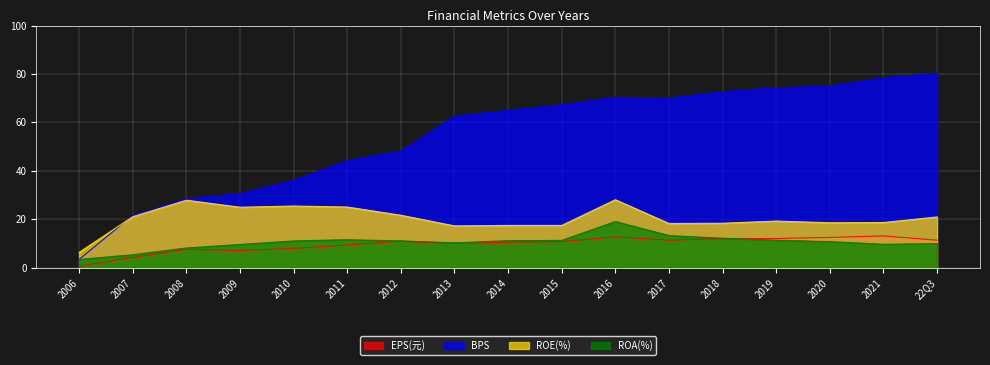

Which category has the highest value in the ROE(%) series?

2016